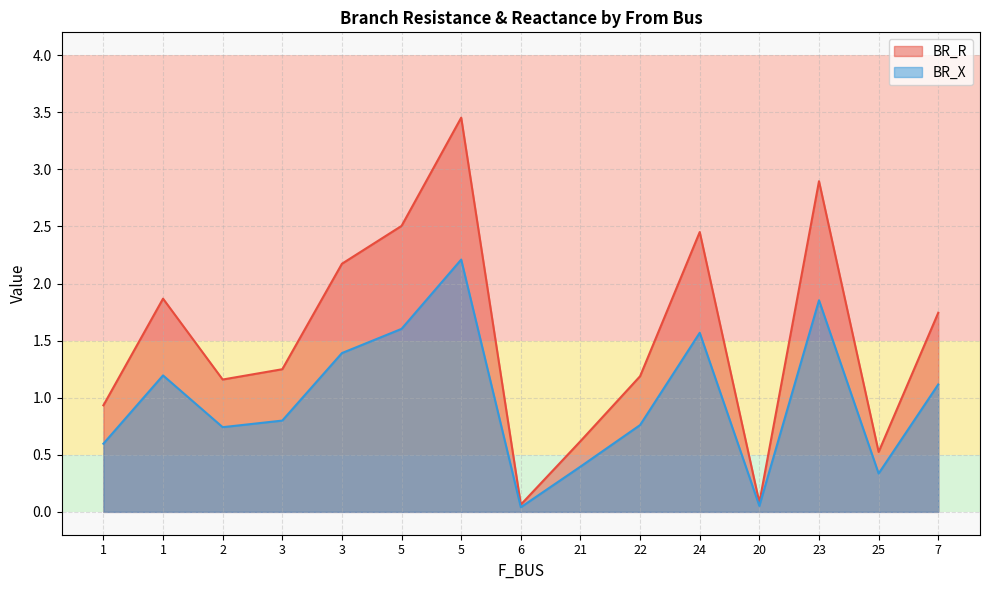

Reading right to left, transcribe all the data shown in this chart.

BR_R: 1.7	0.5	2.9	0.1	2.5	1.2	0.6	0.1	3.5	2.5	2.2	1.2	1.2	1.9	0.9
BR_X: 1.1	0.3	1.9	0.1	1.6	0.8	0.4	0.0	2.2	1.6	1.4	0.8	0.7	1.2	0.6